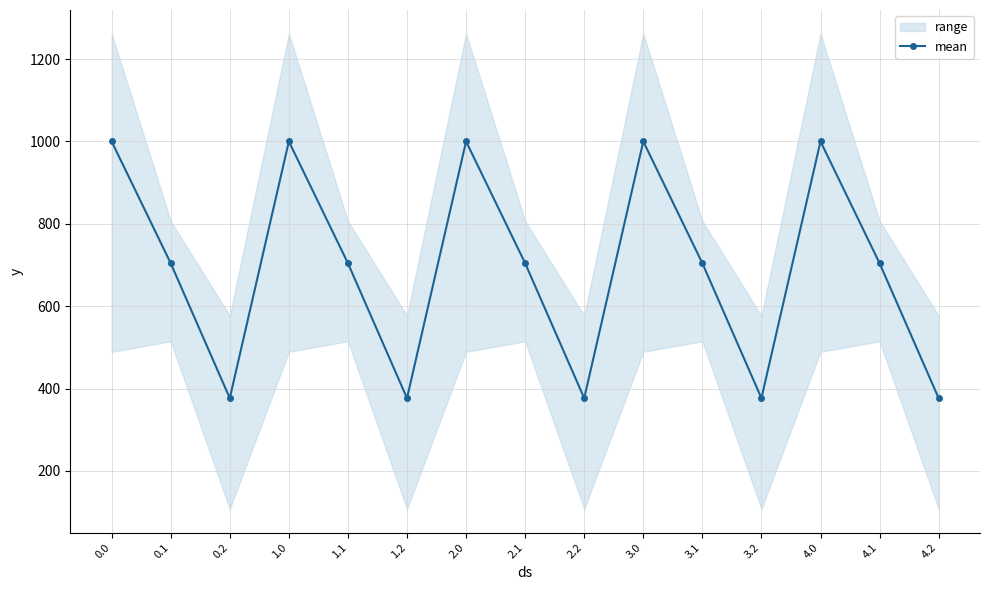

How many lines are shown in the chart?

1